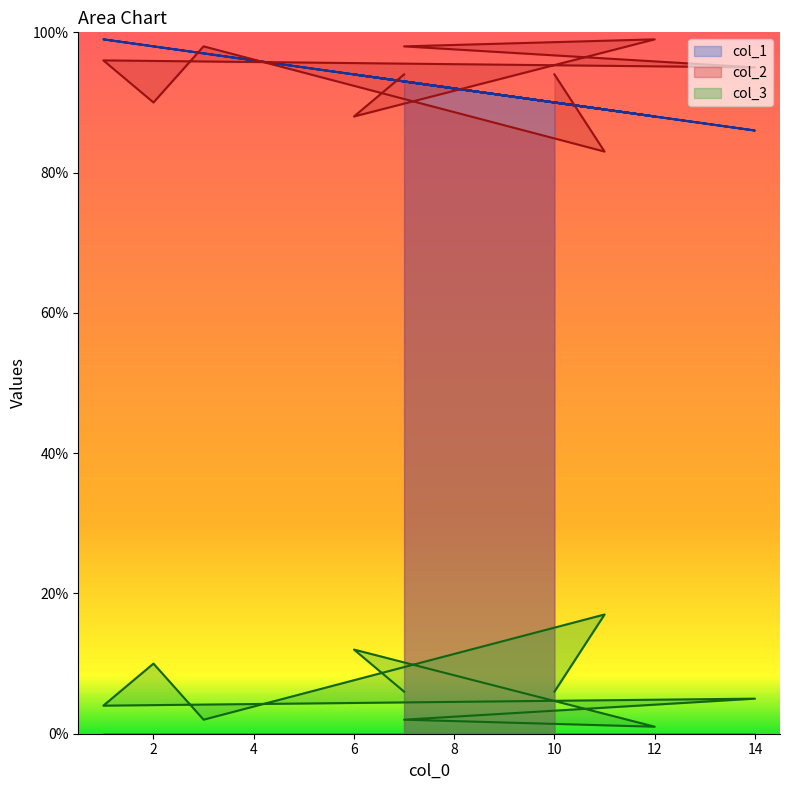

Reading left to right, transcribe all the data shown in this chart.

col_1: 7=93	6=94	12=88	7=93	14=86	1=99	2=98	3=97	11=89	10=90
col_2: 7=94	6=88	12=99	7=98	14=95	1=96	2=90	3=98	11=83	10=94
col_3: 7=6	6=12	12=1	7=2	14=5	1=4	2=10	3=2	11=17	10=6